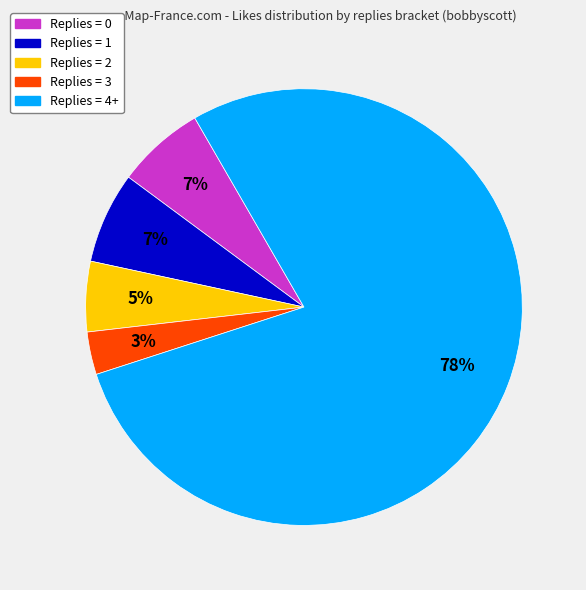

Between Replies = 0 and Replies = 4+, which is larger?

Replies = 4+